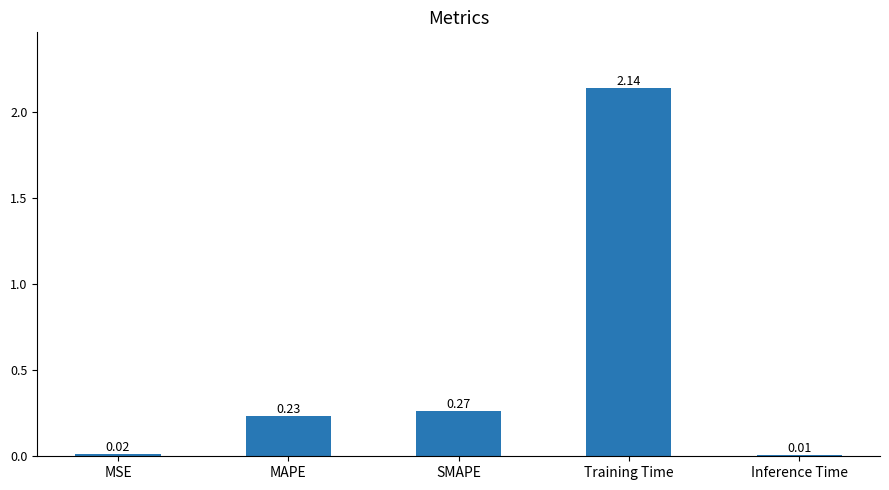

What is the difference between the values at SMAPE and Training Time?

1.9